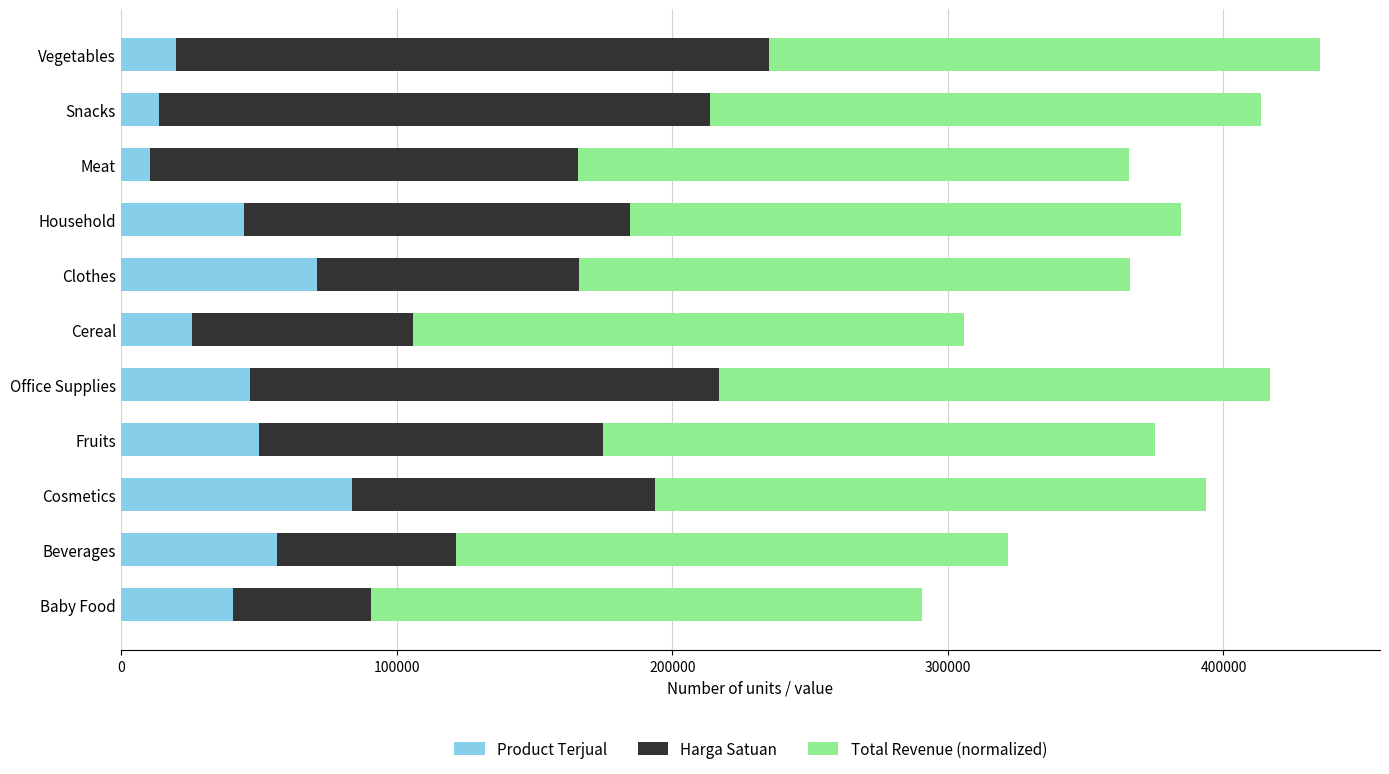

What is the difference between the Product Terjual values at Office Supplies and Clothes?

24293